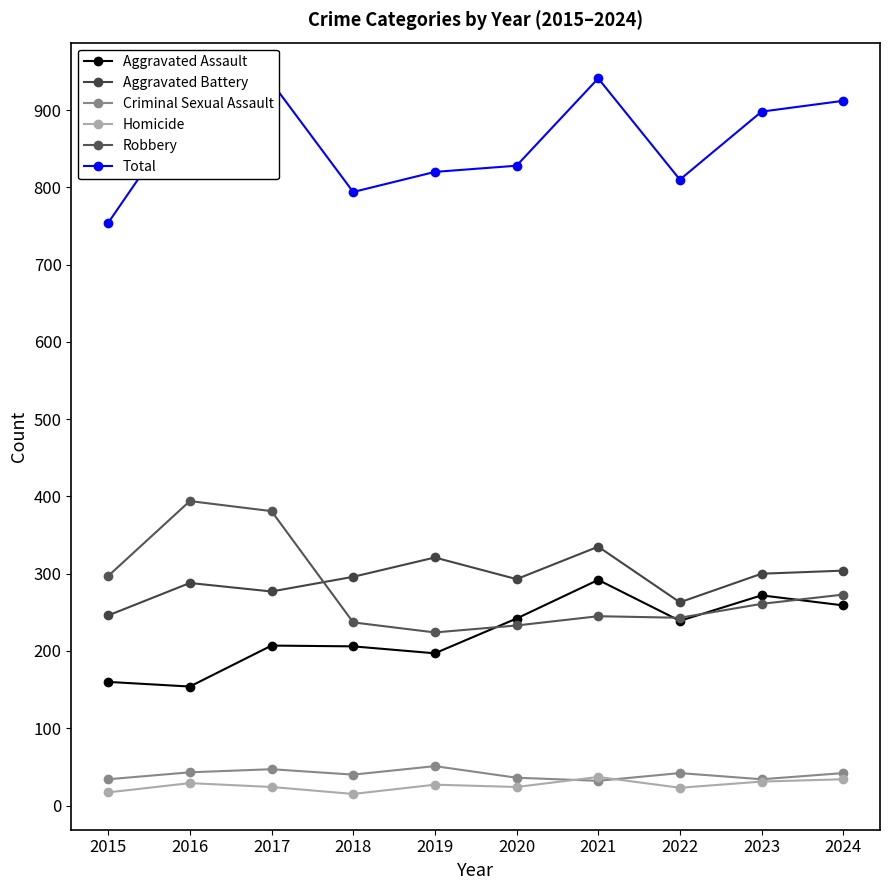

Is it true that Aggravated Battery equals 246 at 2015?

True